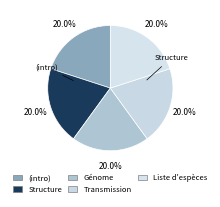

How many slices are in this pie chart?

5